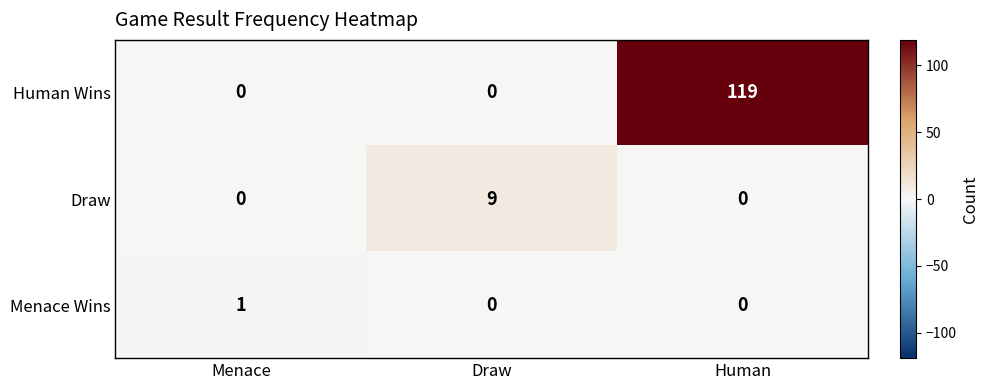

Count the number of data series in this chart.

3